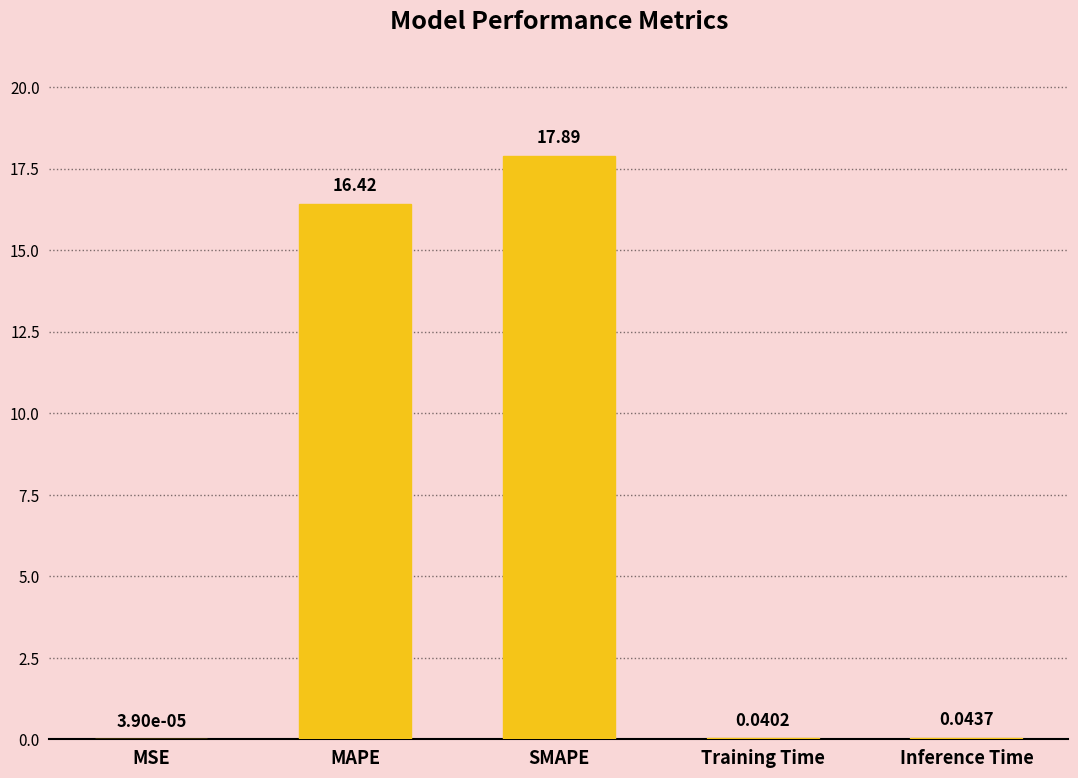

What is the sum of all values?

34.4